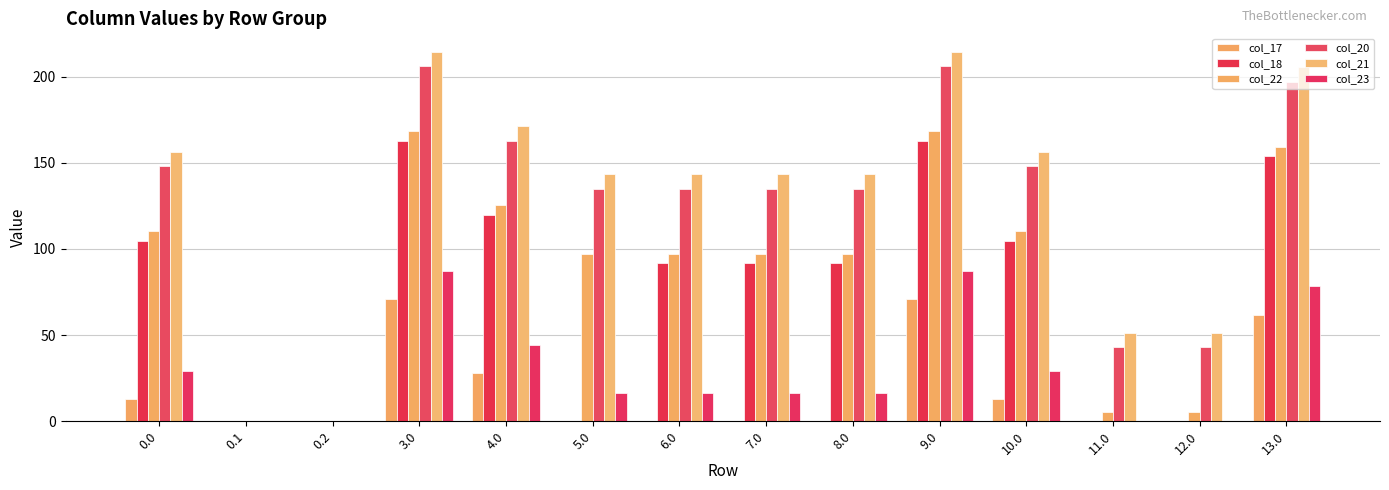

How many groups of bars are there?

14